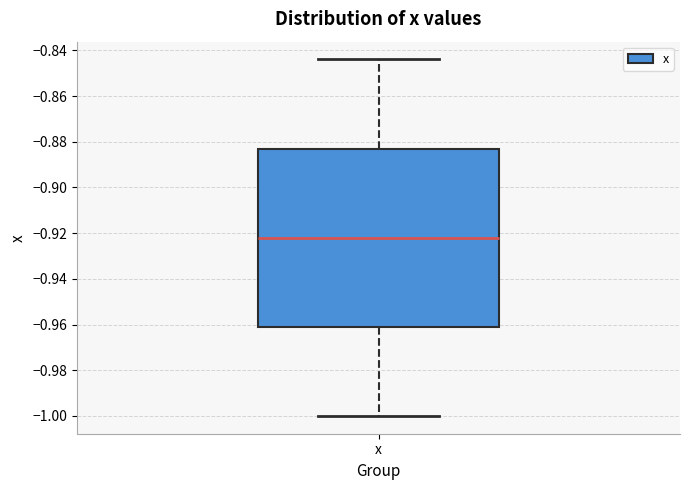

Where does the median line of the box for x sit on the y-axis? The values are not printed on the chart, so give them approximately, as read against the axis.

-0.922